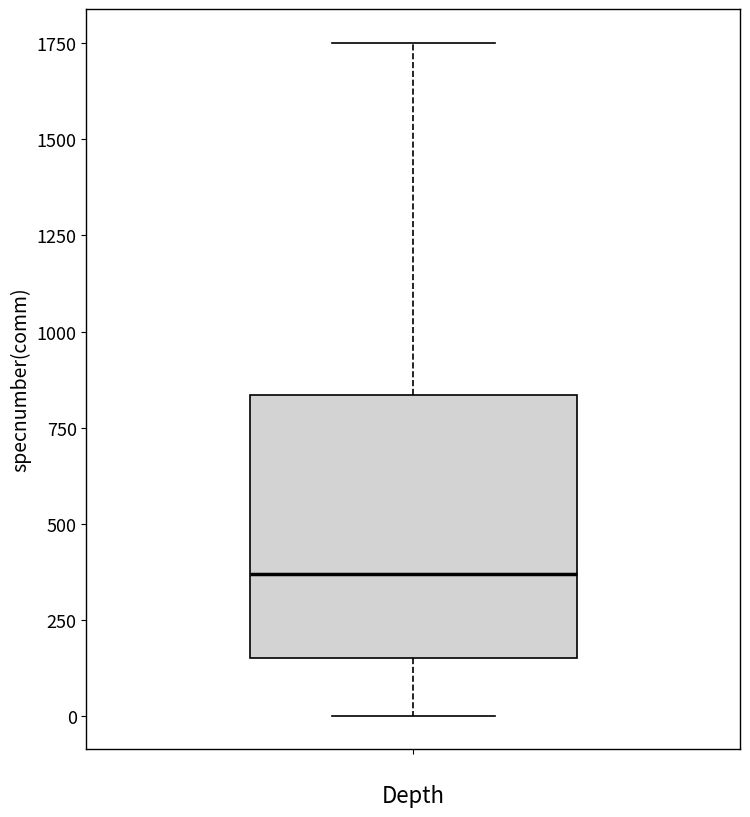

Read this box plot against the y-axis: the position of the median line, the range covered by the box, and the ends of both whiskers. The values are not printed on the chart, so give them approximately, as read against the axis.

median 350, box 150 to 850, whiskers 0 to 1750